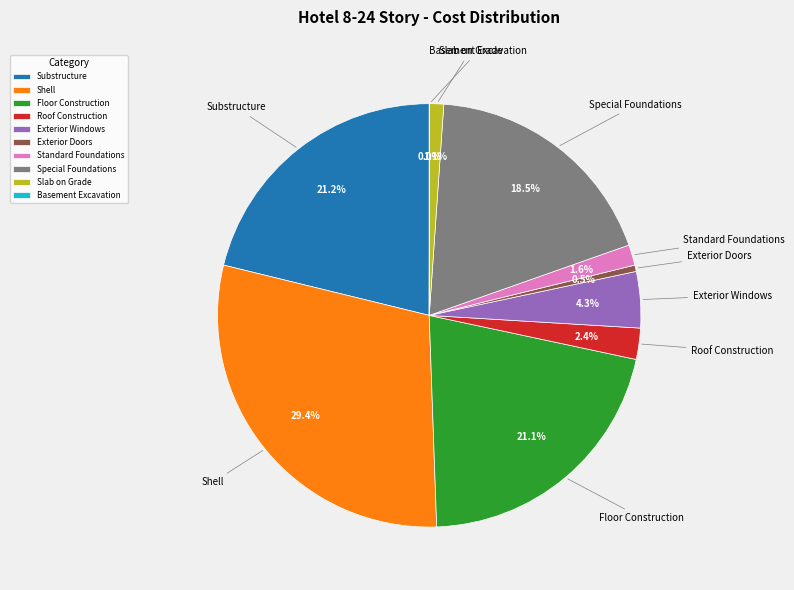

Between Exterior Windows and Substructure, which is larger?

Substructure